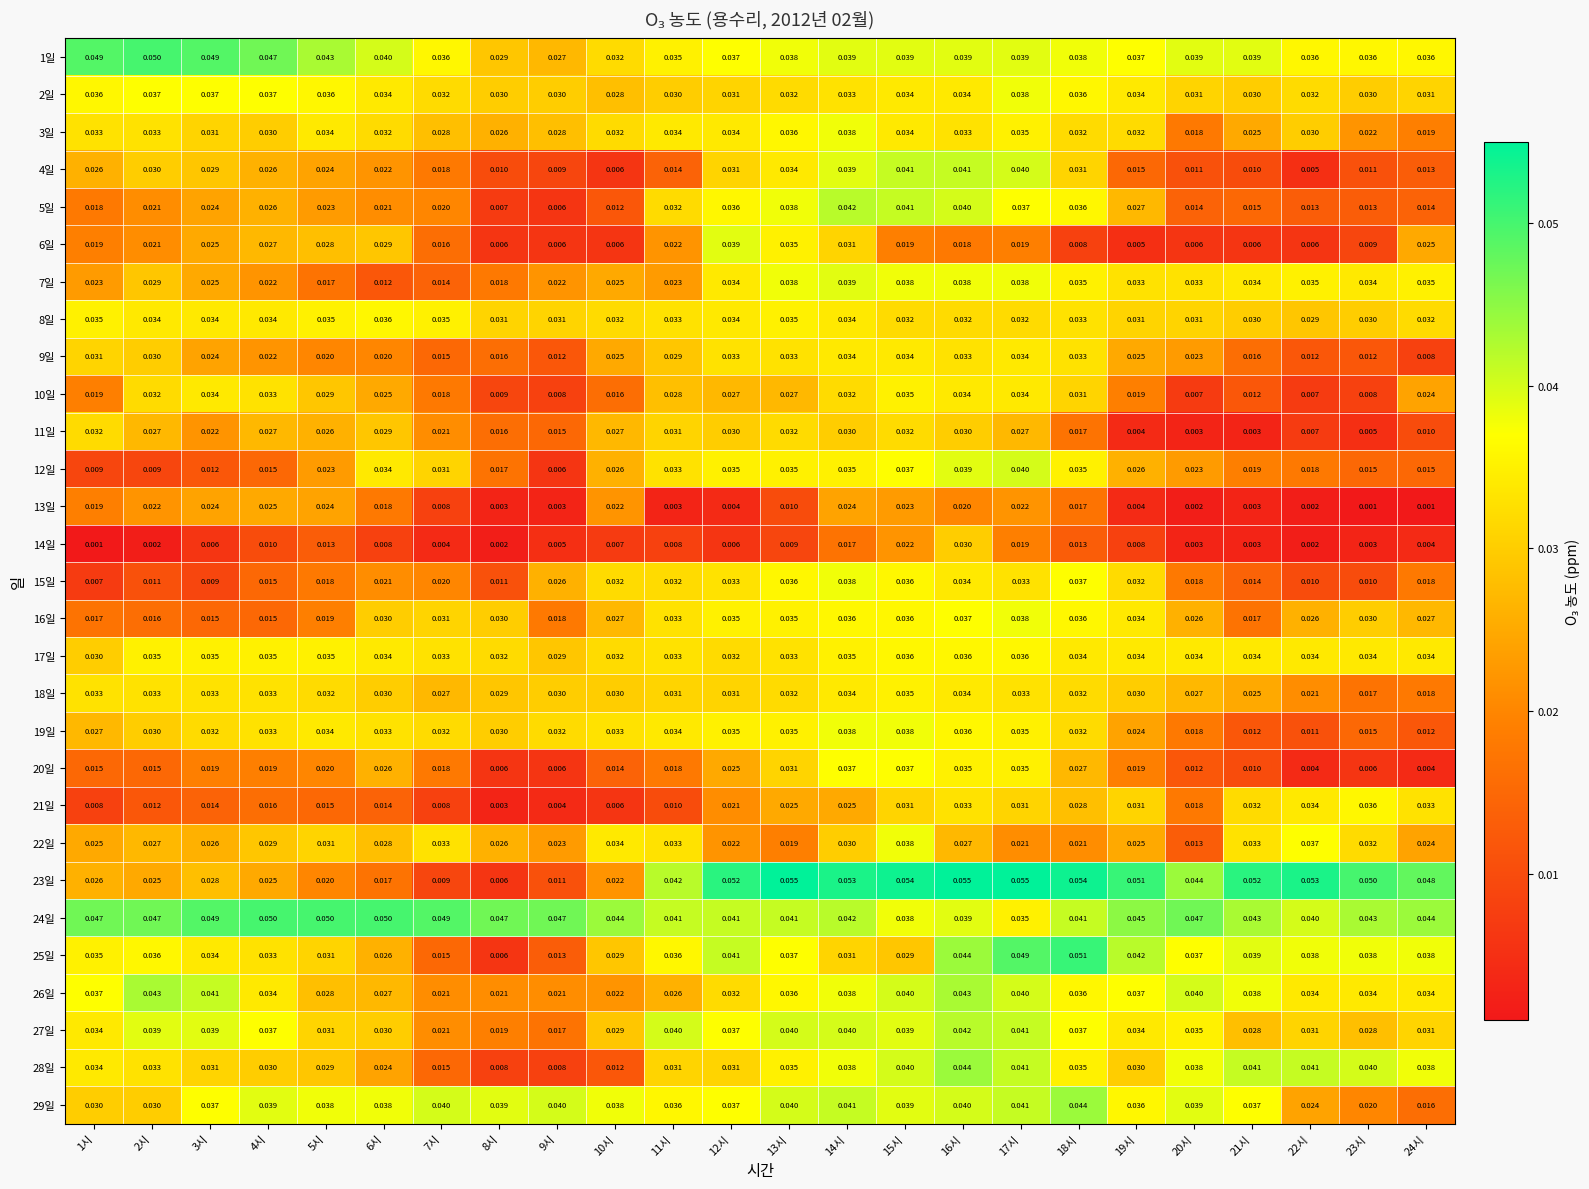

Is the value of 16일 at 20시 greater than the value of 11일 at 24시?

Yes